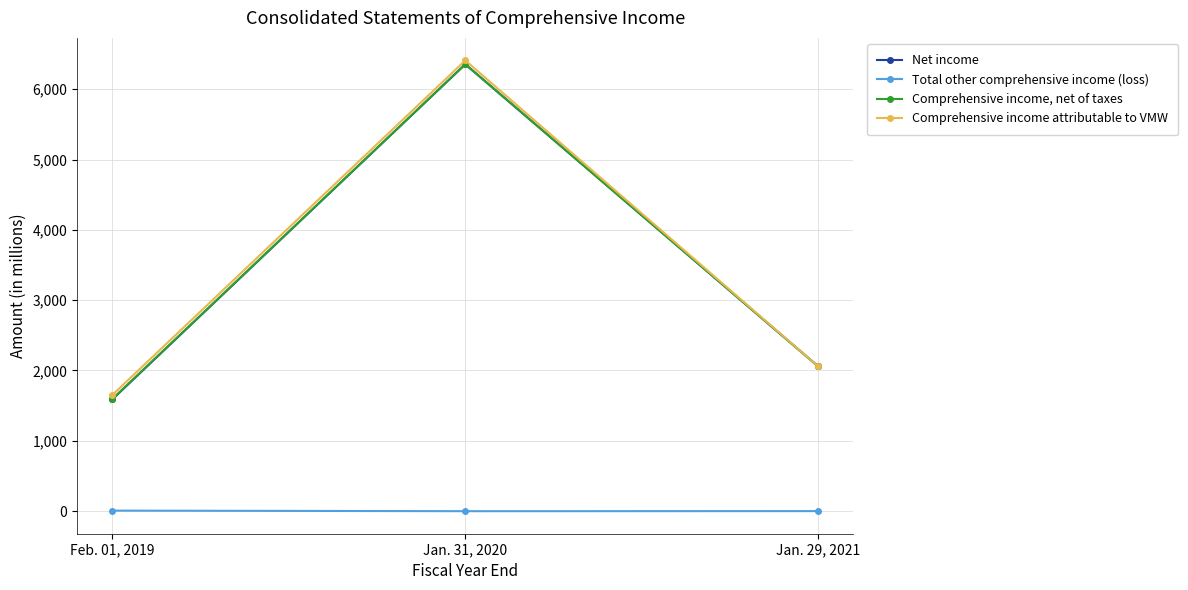

How many series are shown in this chart?

4